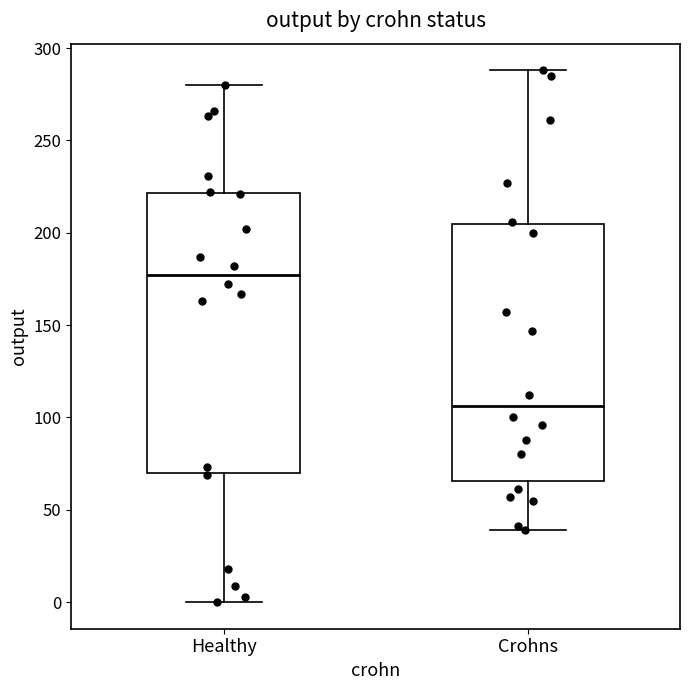

Reading left to right, transcribe this box plot: for each box, give where its median line is, the range the box spans, and where its two whiskers end, as read against the y-axis. The values are not printed on the chart, so give them approximately, as read against the axis.

Healthy: median 175, box 70 to 220, whiskers 0 to 280
Crohns: median 105, box 65 to 205, whiskers 40 to 290